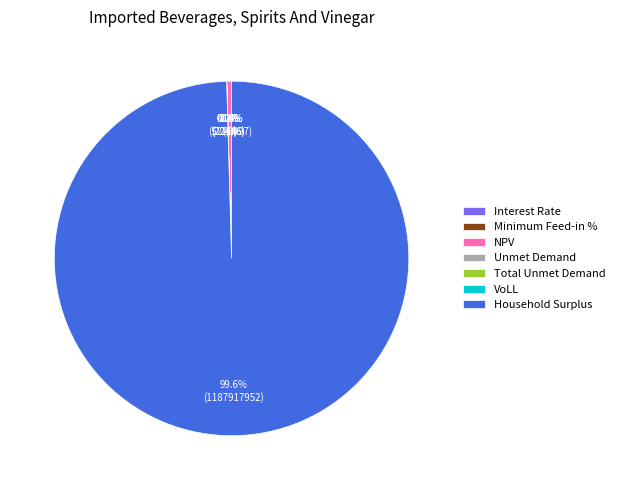

Does Household Surplus account for over 50% of the chart?

Yes